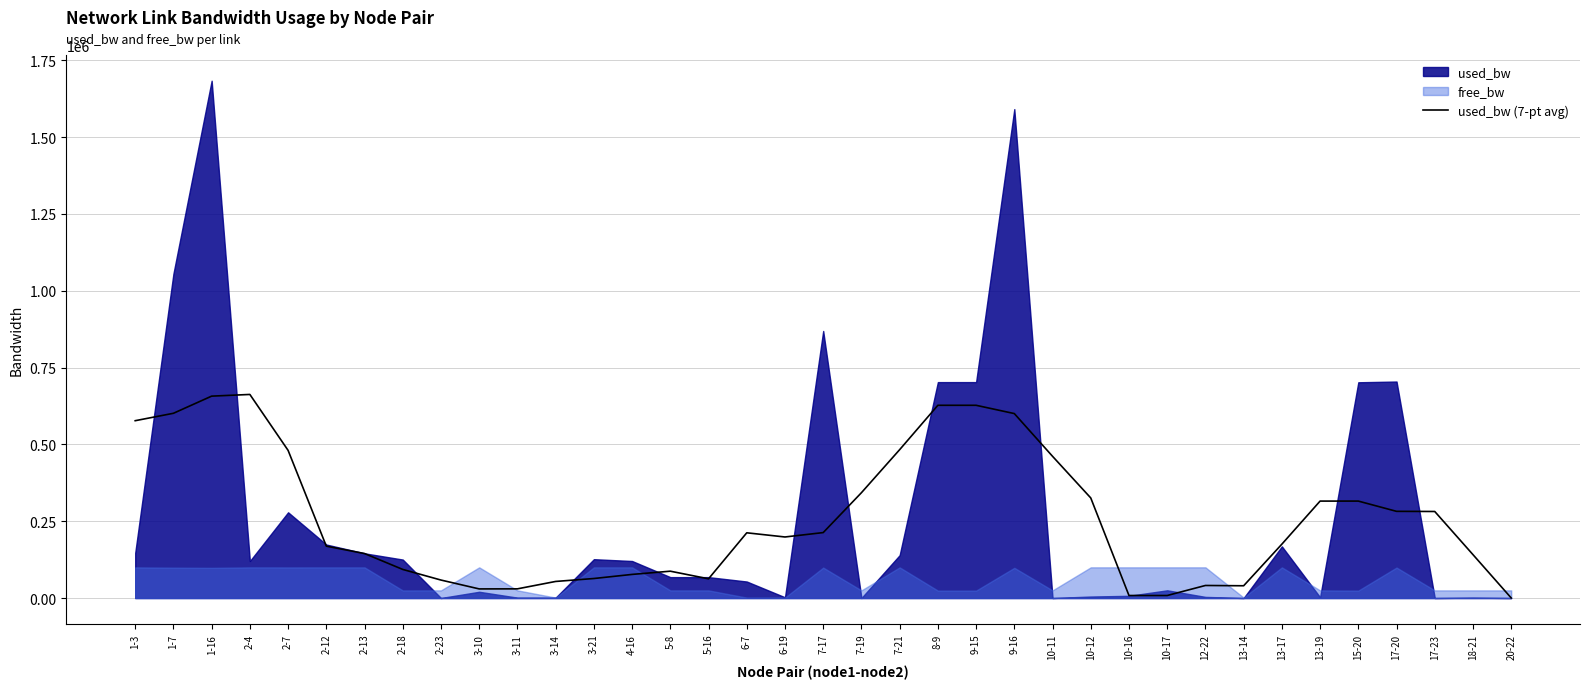

At which category does the data reach its first local valley?

3-10